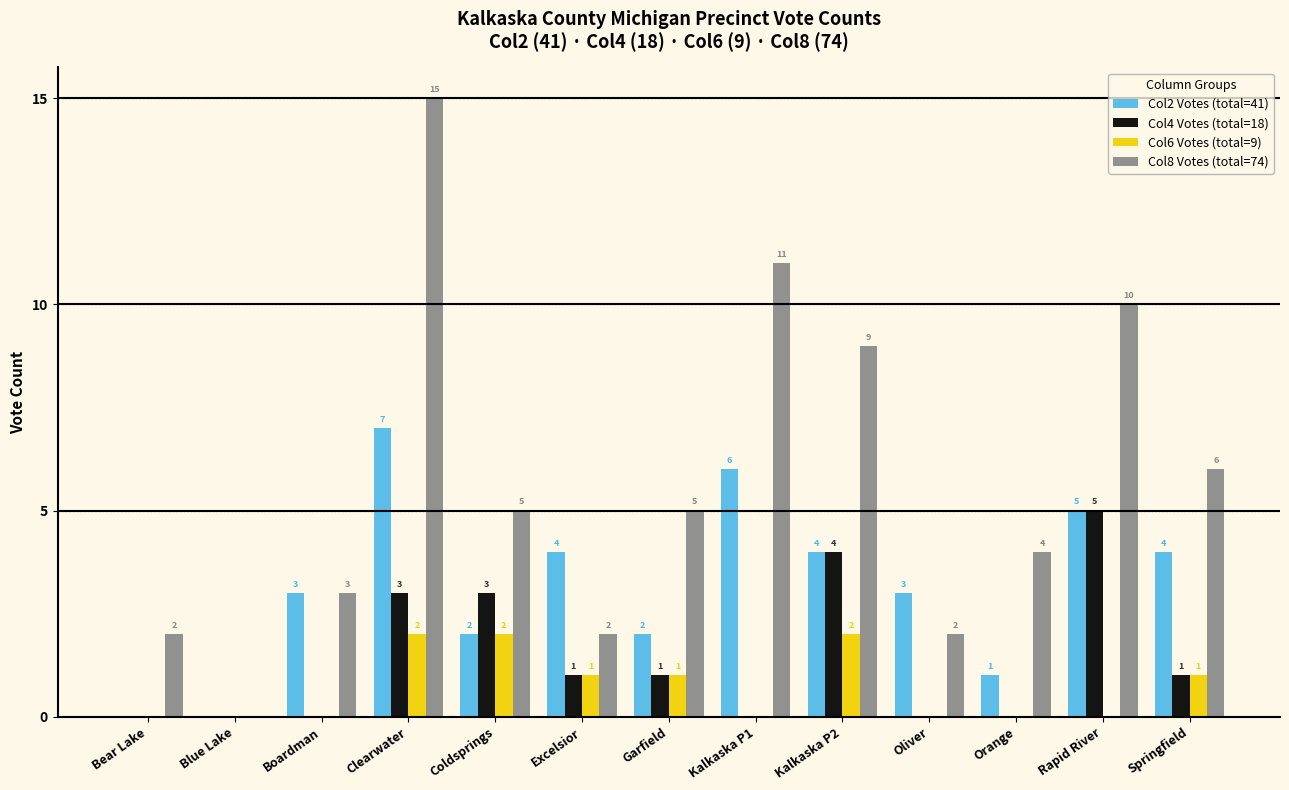

Reading left to right, transcribe all the data shown in this chart.

Col2 Votes (total=41): Bear Lake=0	Blue Lake=0	Boardman=3	Clearwater=7	Coldsprings=2	Excelsior=4	Garfield=2	Kalkaska P1=6	Kalkaska P2=4	Oliver=3	Orange=1	Rapid River=5	Springfield=4
Col4 Votes (total=18): Bear Lake=0	Blue Lake=0	Boardman=0	Clearwater=3	Coldsprings=3	Excelsior=1	Garfield=1	Kalkaska P1=0	Kalkaska P2=4	Oliver=0	Orange=0	Rapid River=5	Springfield=1
Col6 Votes (total=9): Bear Lake=0	Blue Lake=0	Boardman=0	Clearwater=2	Coldsprings=2	Excelsior=1	Garfield=1	Kalkaska P1=0	Kalkaska P2=2	Oliver=0	Orange=0	Rapid River=0	Springfield=1
Col8 Votes (total=74): Bear Lake=2	Blue Lake=0	Boardman=3	Clearwater=15	Coldsprings=5	Excelsior=2	Garfield=5	Kalkaska P1=11	Kalkaska P2=9	Oliver=2	Orange=4	Rapid River=10	Springfield=6